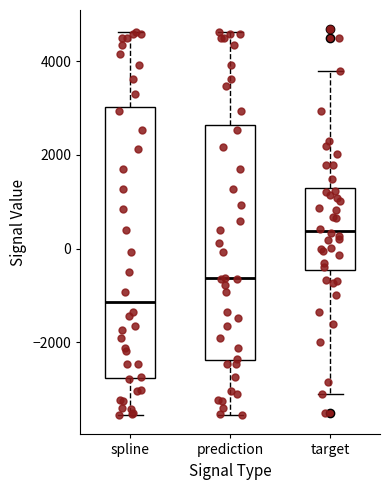

Where is the lower edge of the box for target on the y-axis? The values are not printed on the chart, so give them approximately, as read against the axis.

-400